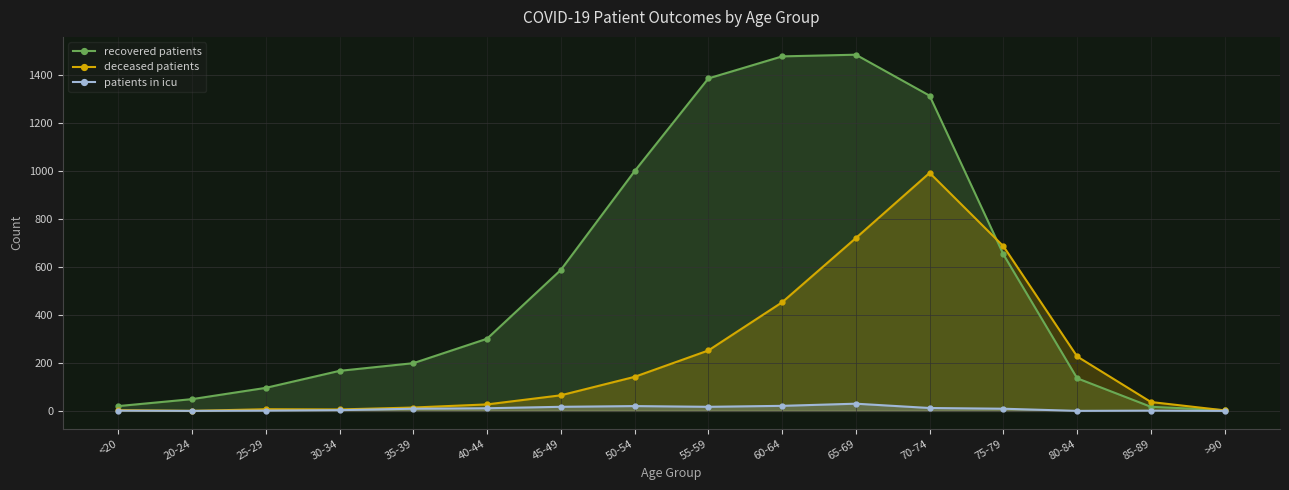

What are all the series names shown in the legend?

recovered patients, deceased patients, patients in icu